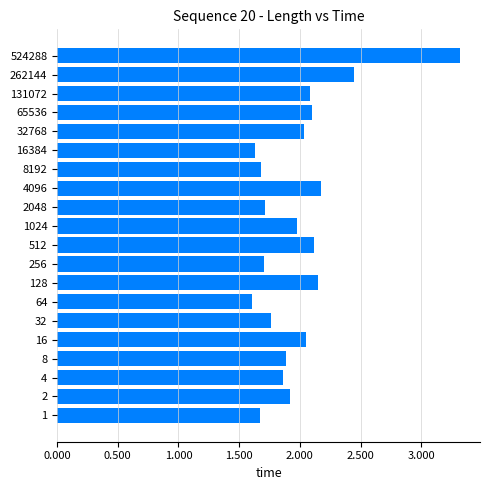

What is the minimum value shown in the chart?

1.6